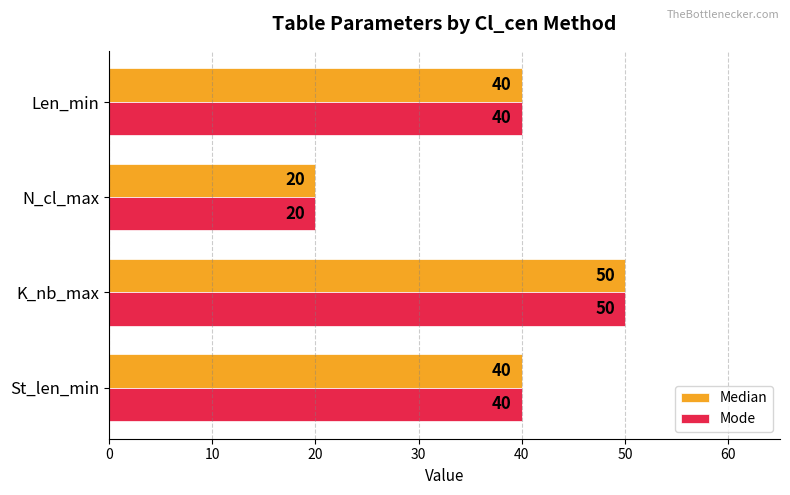

What is the total value across all series at Len_min?

80